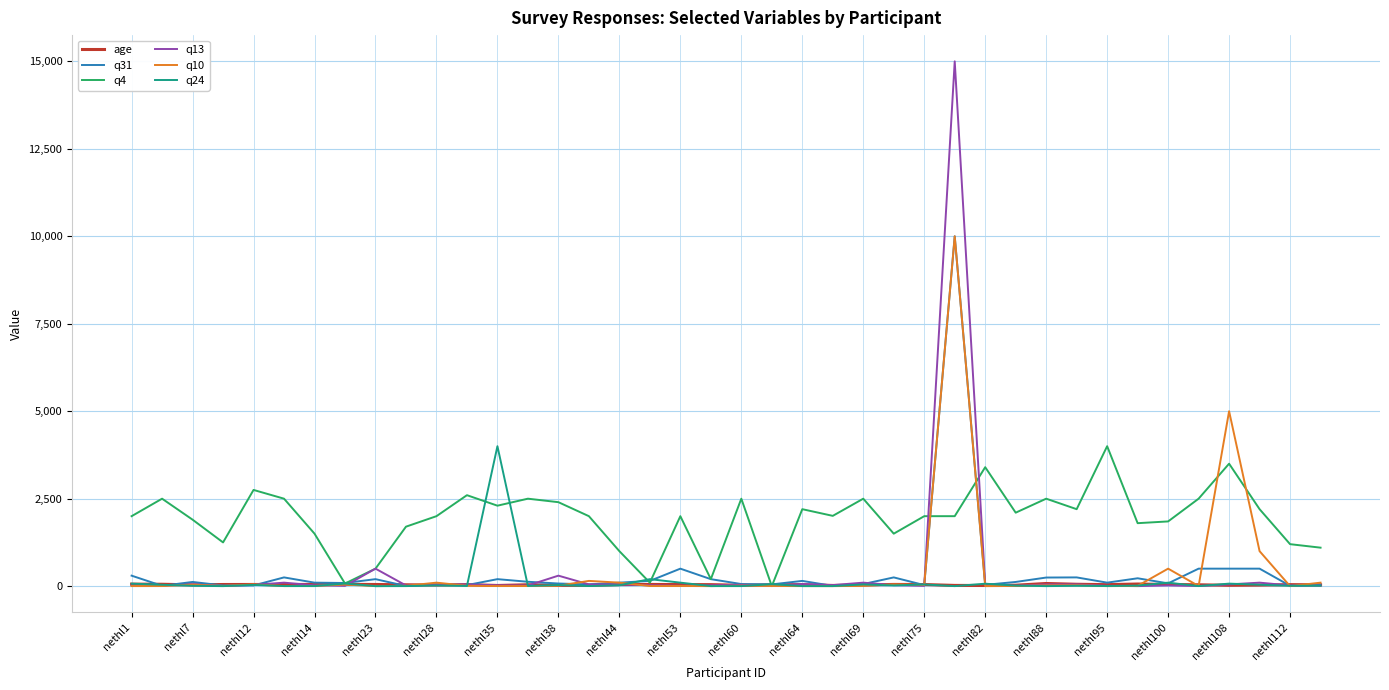

What is the greatest value displayed?

15000.0